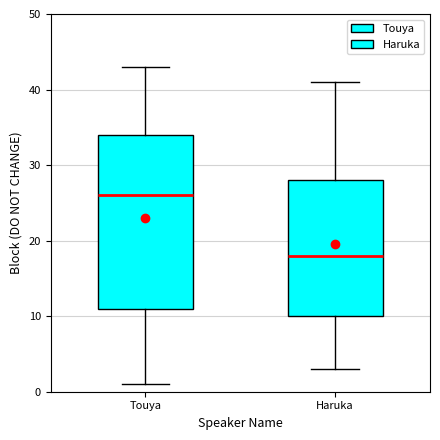

Reading left to right, read every box against the y-axis: the position of its median line, the range the box covers, and the ends of its whiskers. The values are not printed on the chart, so give them approximately, as read against the axis.

Touya: median 26, box 11 to 34, whiskers 1 to 43
Haruka: median 18, box 10 to 28, whiskers 3 to 41